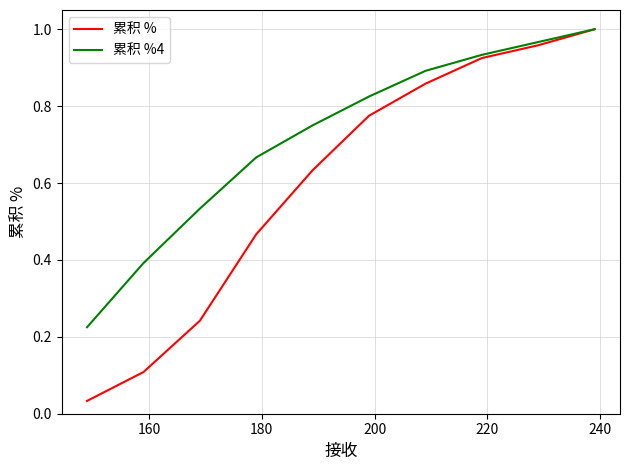

Which series has the largest total across all categories?

累积 %4